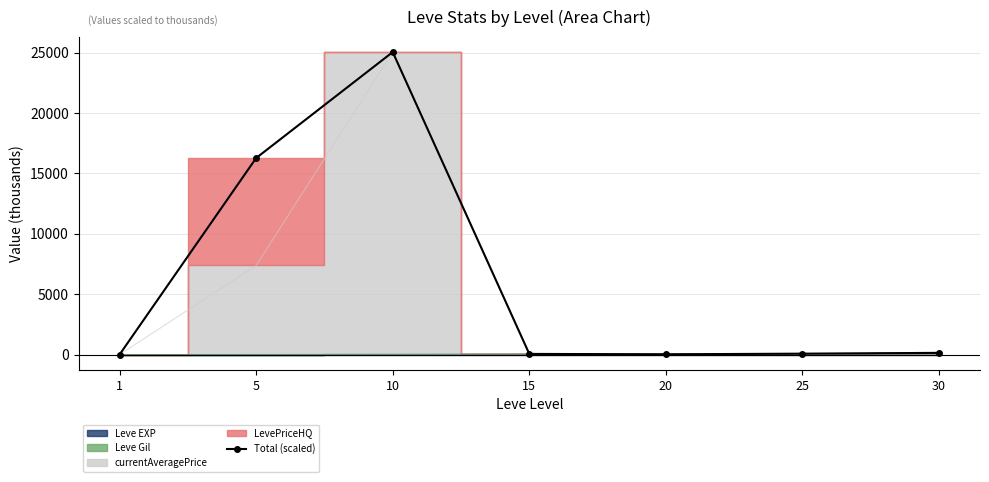

What is the value of the 4th point from the left?

56.4